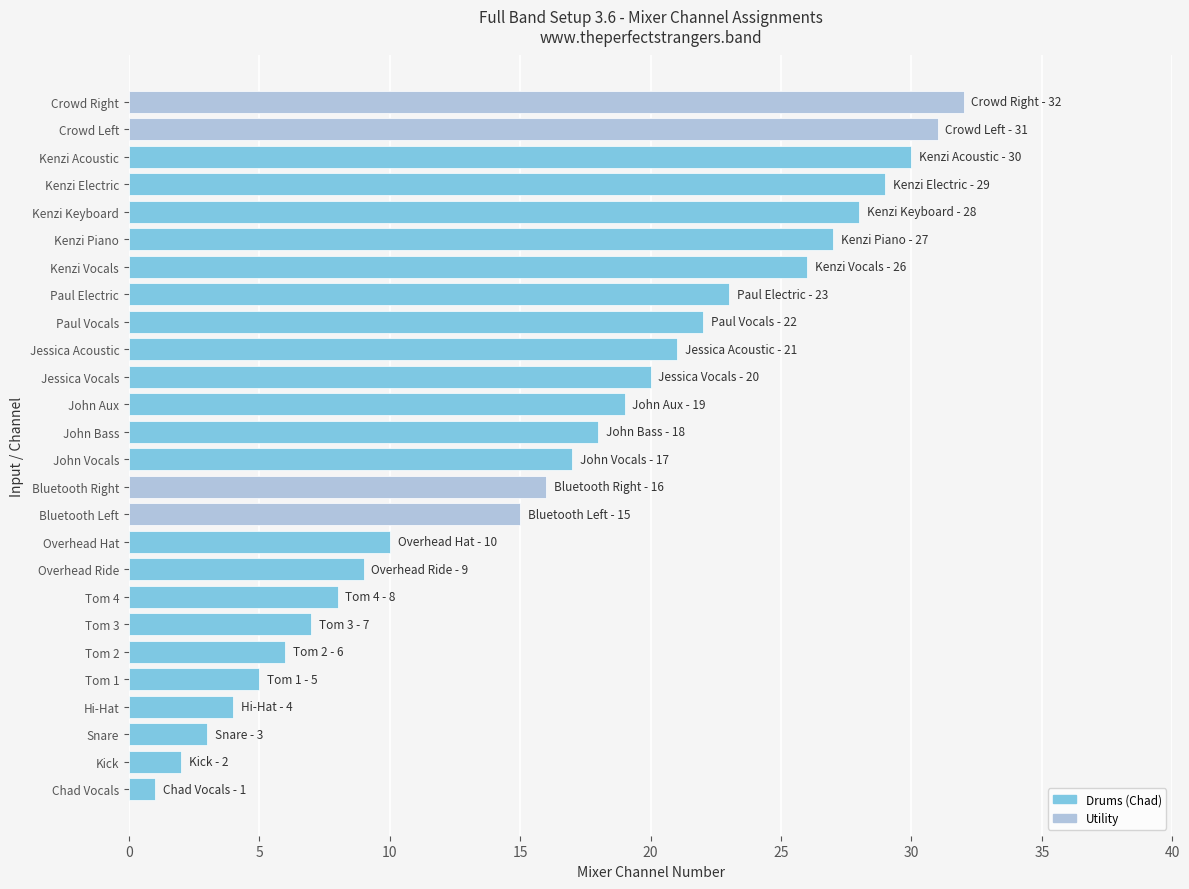

The chart shows a value of 4 at Hi-Hat. True or false?

True